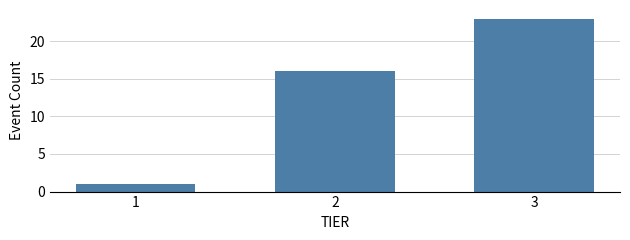

Reading left to right, extract all data points from this chart.

1=1	2=16	3=23